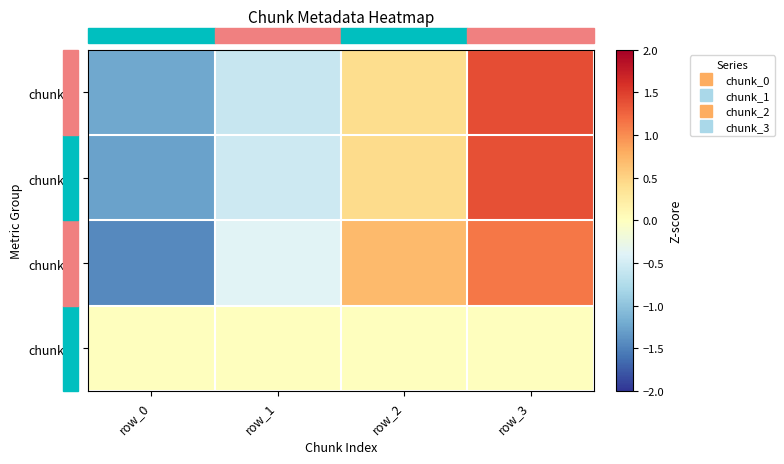

What is the spread (max minus min) of values at row_2?

0.7